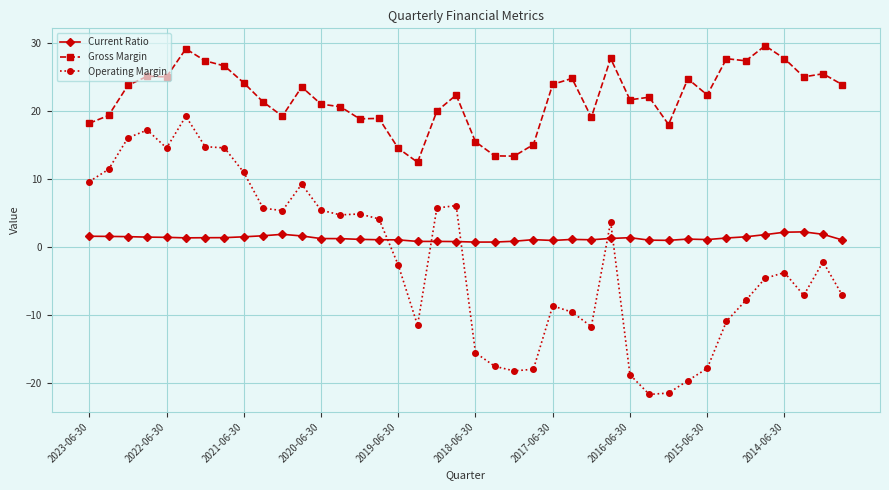

What is the difference between the maximum and minimum values in the Operating Margin series?

40.9